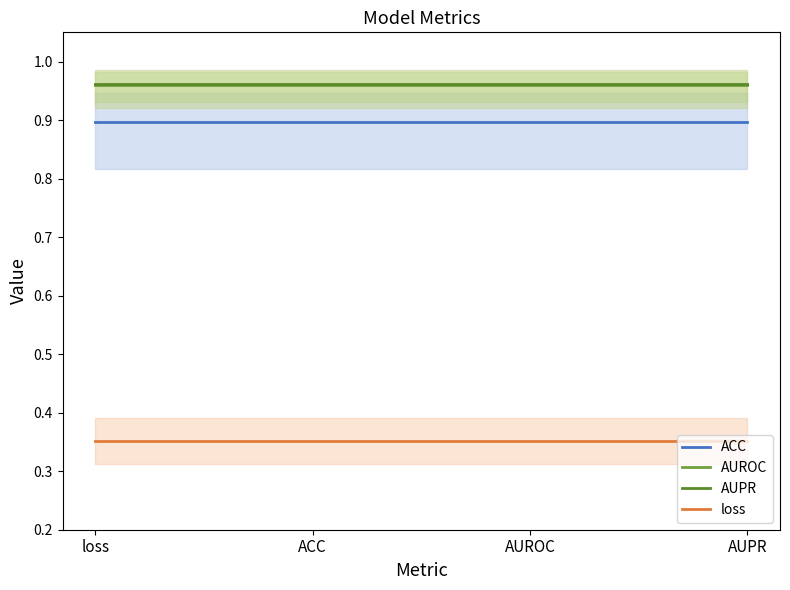

Which category has the lowest value across all series?

loss